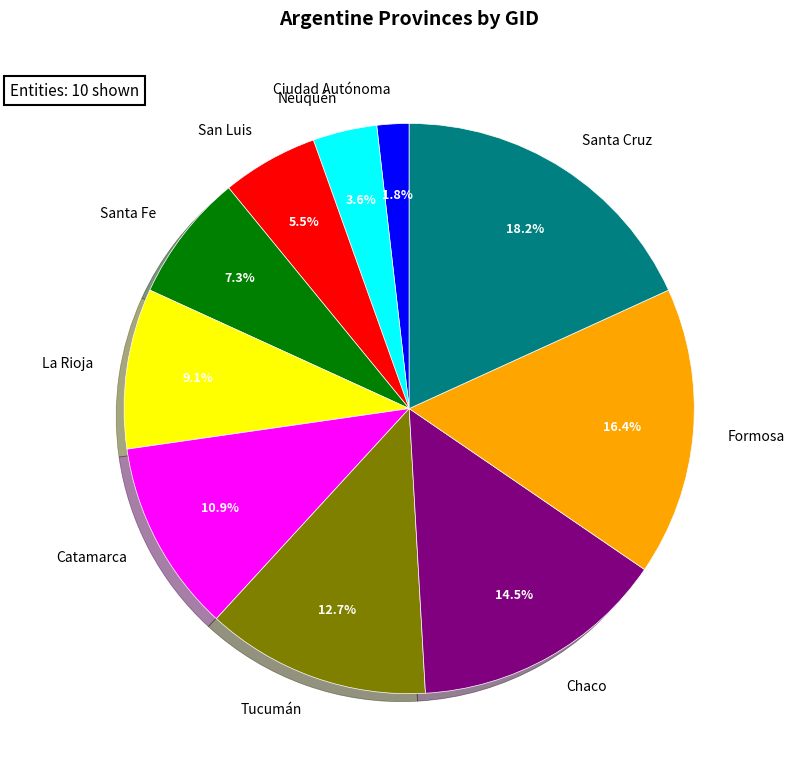

Which slice is the smallest?

Ciudad Autónoma